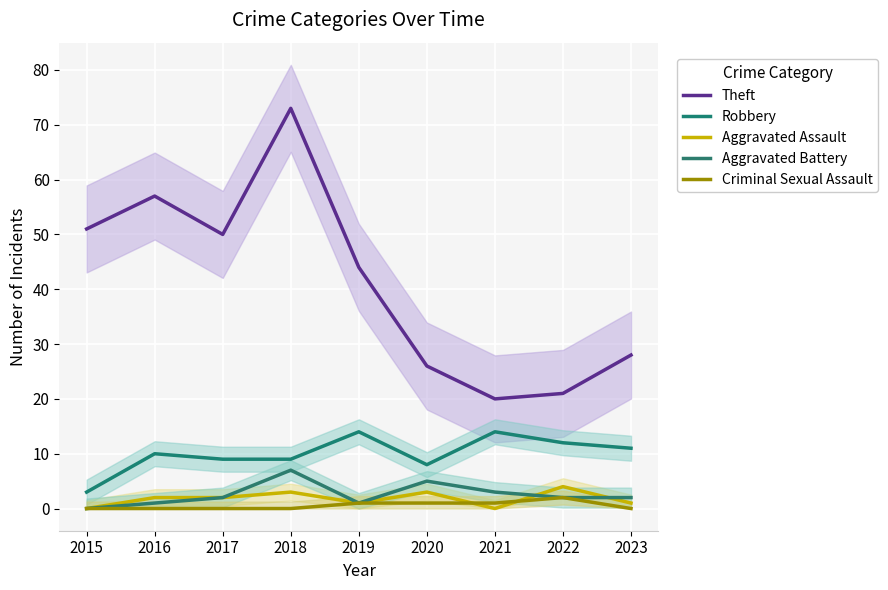

Which series has the largest total across all categories?

Theft